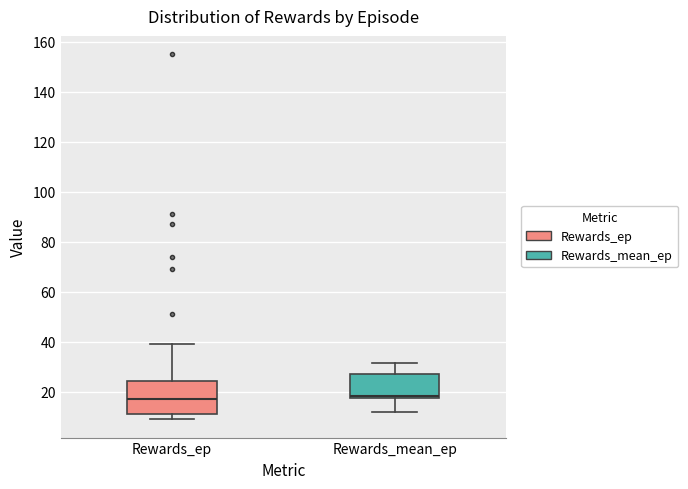

Where is the upper edge of the box for Rewards_mean_ep on the y-axis? The values are not printed on the chart, so give them approximately, as read against the axis.

28